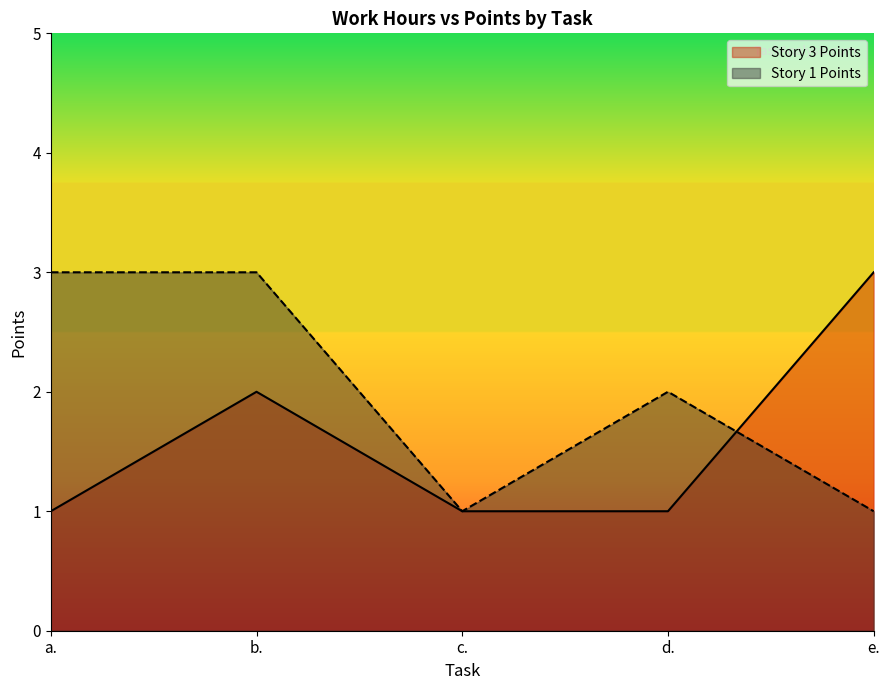

How many times do Story 3 Points and Story 1 Points cross each other?

1